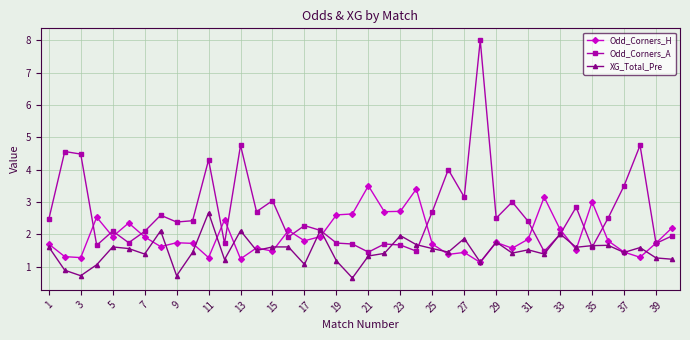

Which series has the largest range (max minus min)?

Odd_Corners_A